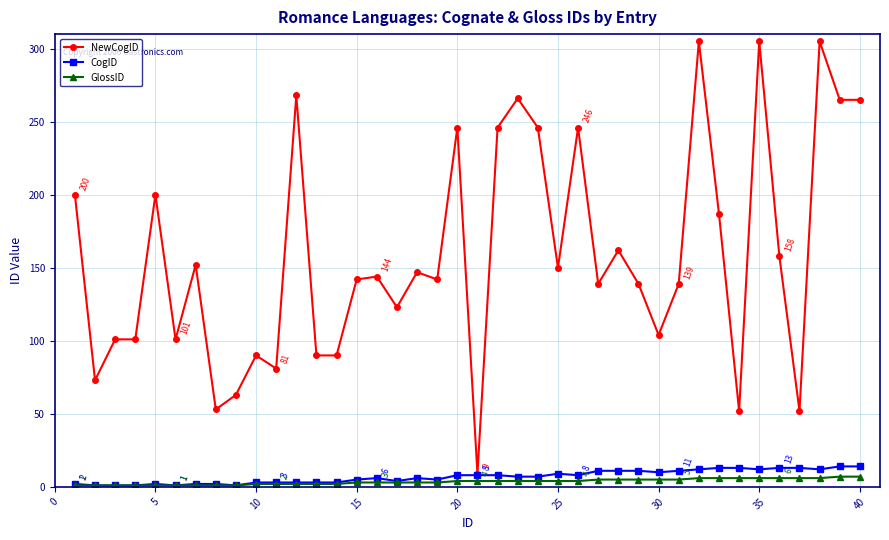

What are all the series names shown in the legend?

NewCogID, CogID, GlossID